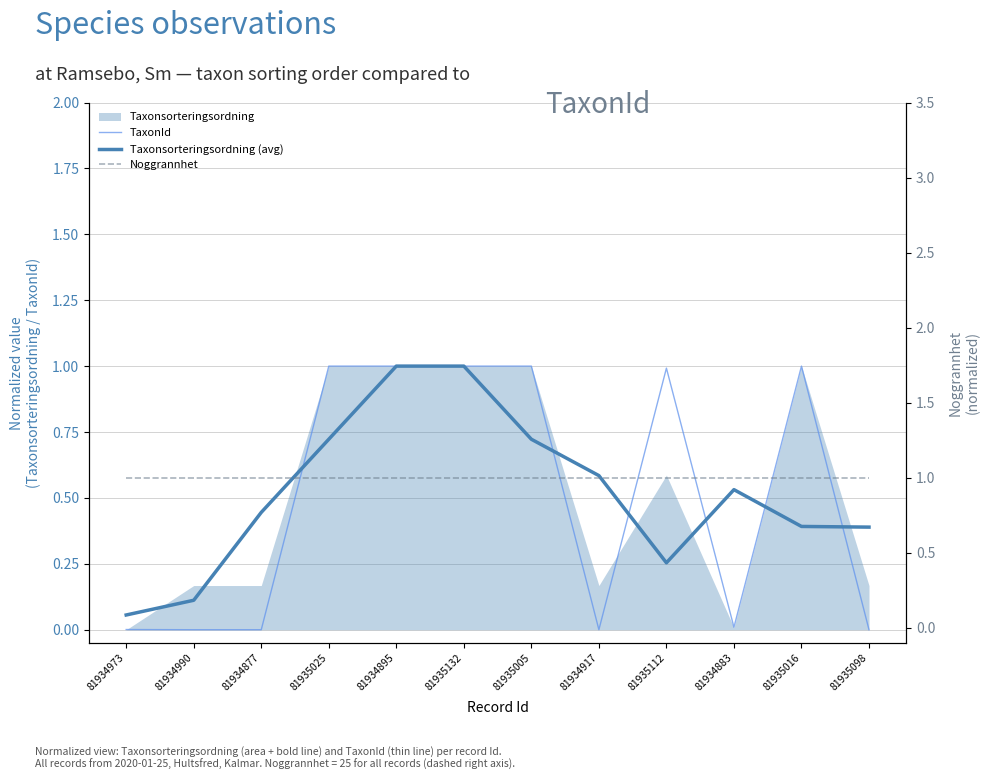

What position from the left is 81934883?

10